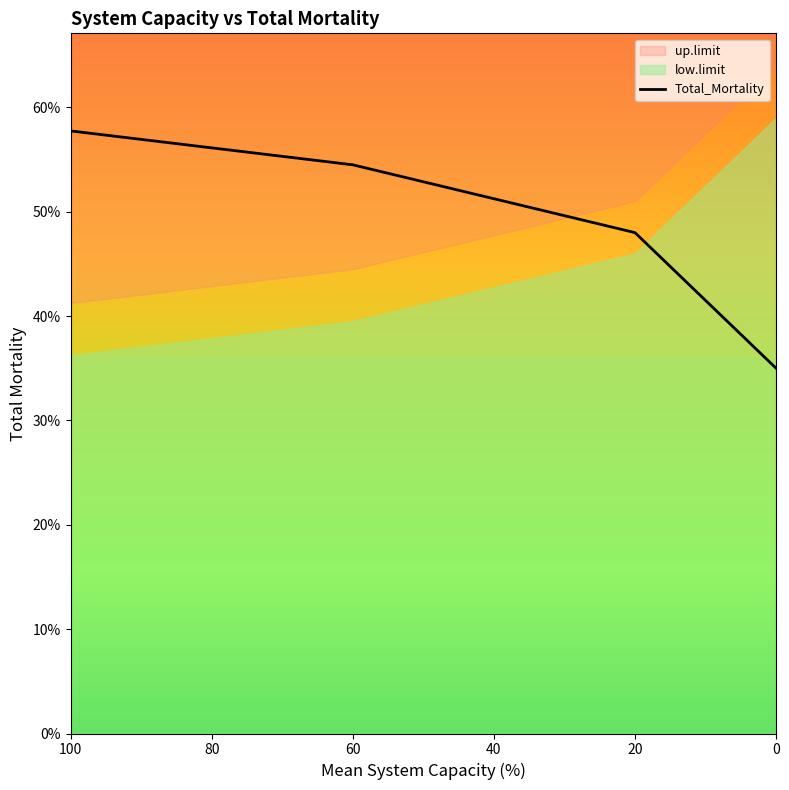

True or false: the data shows 0.8 at 60.

False